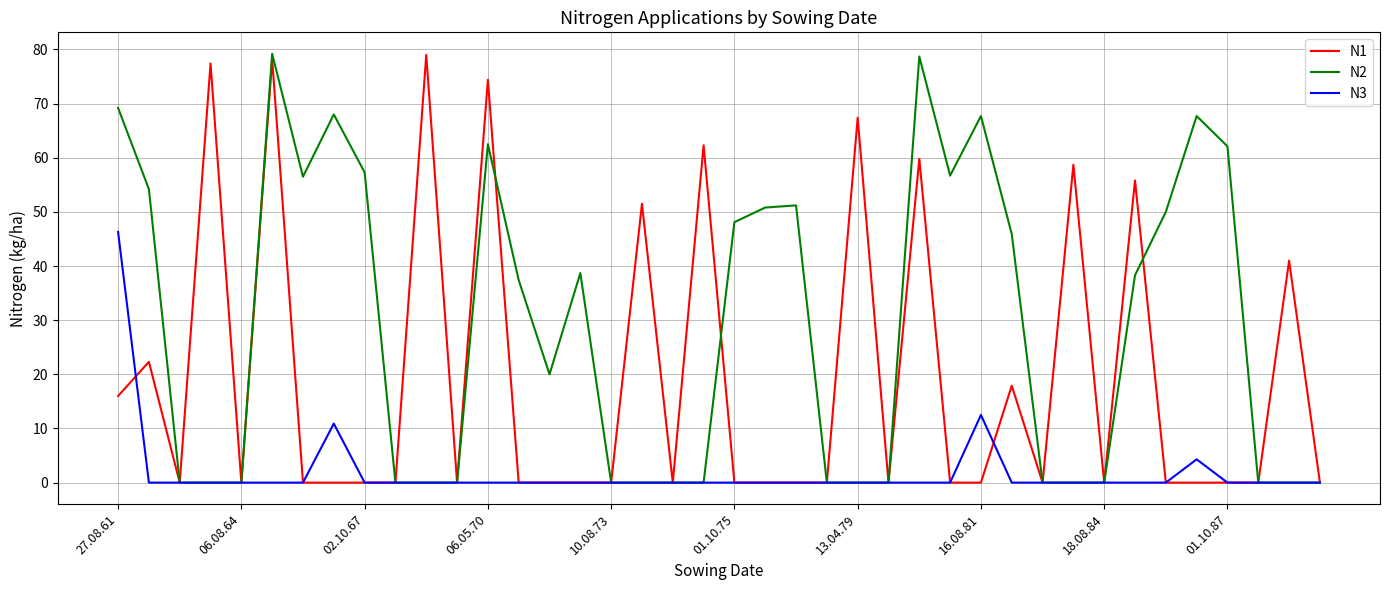

What is the highest value of the N2 series?

79.2